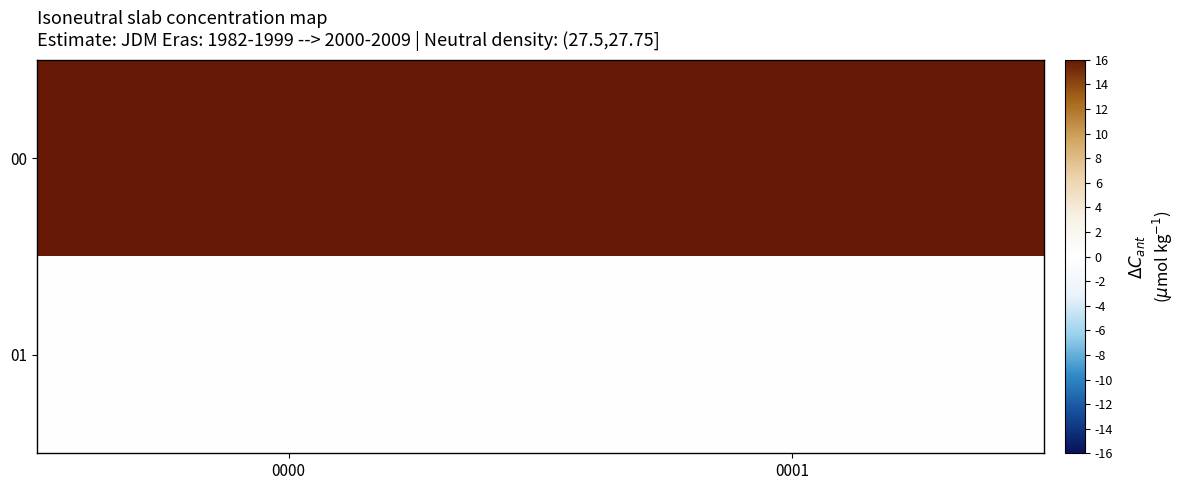

Rank the series by their maximum value, from highest to lowest.

00, 01